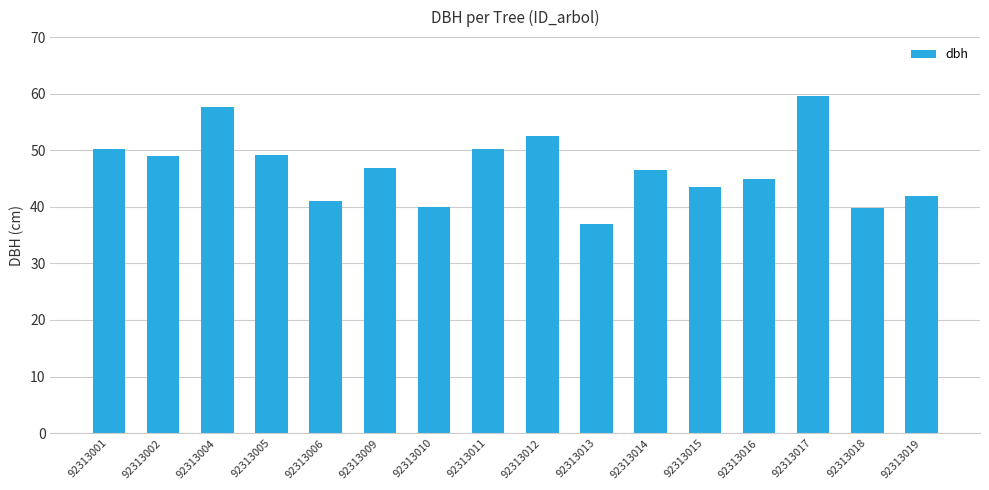

What is the average value?

46.9